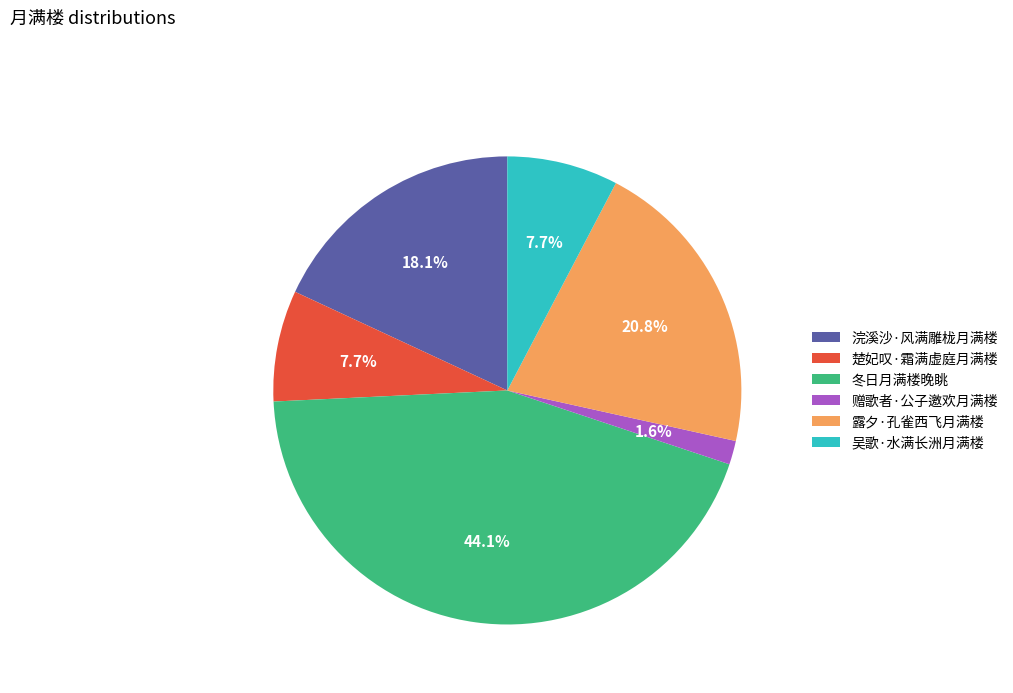

To the nearest percent, what percentage of the pie is 冬日月满楼晚眺?

44%